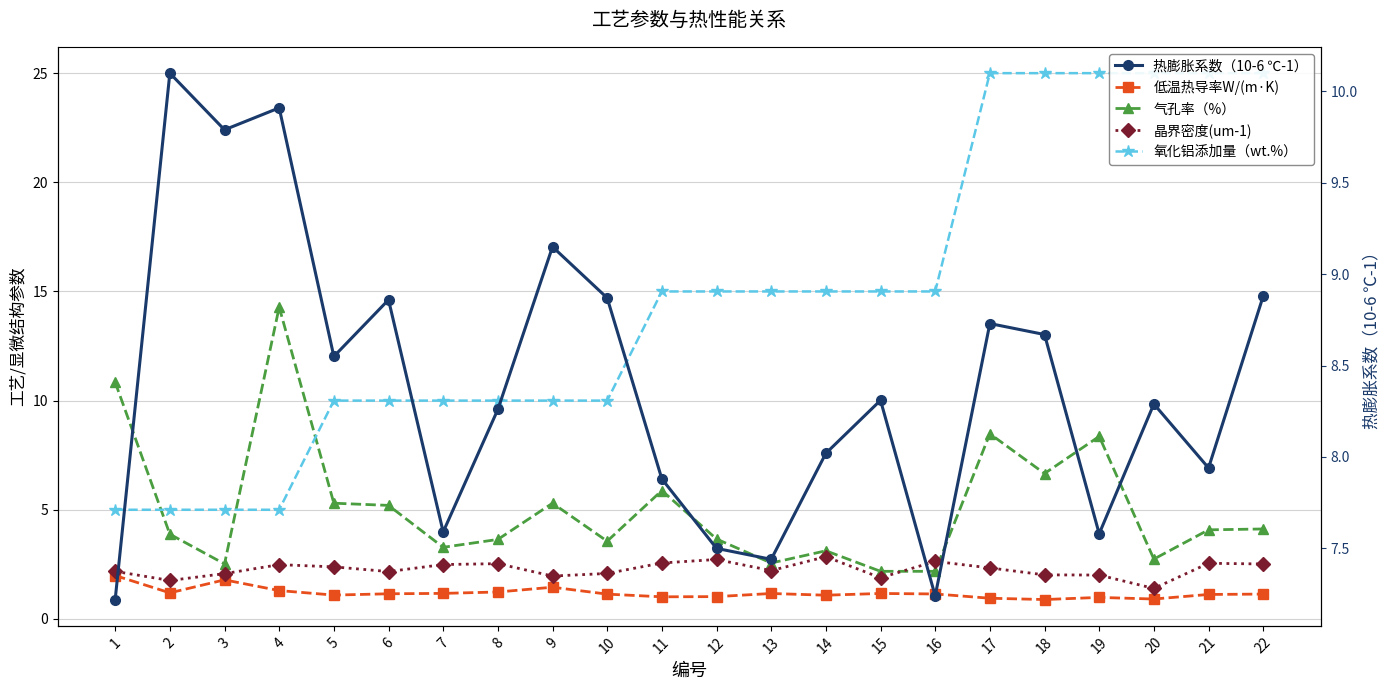

How many lines are shown in the chart?

5